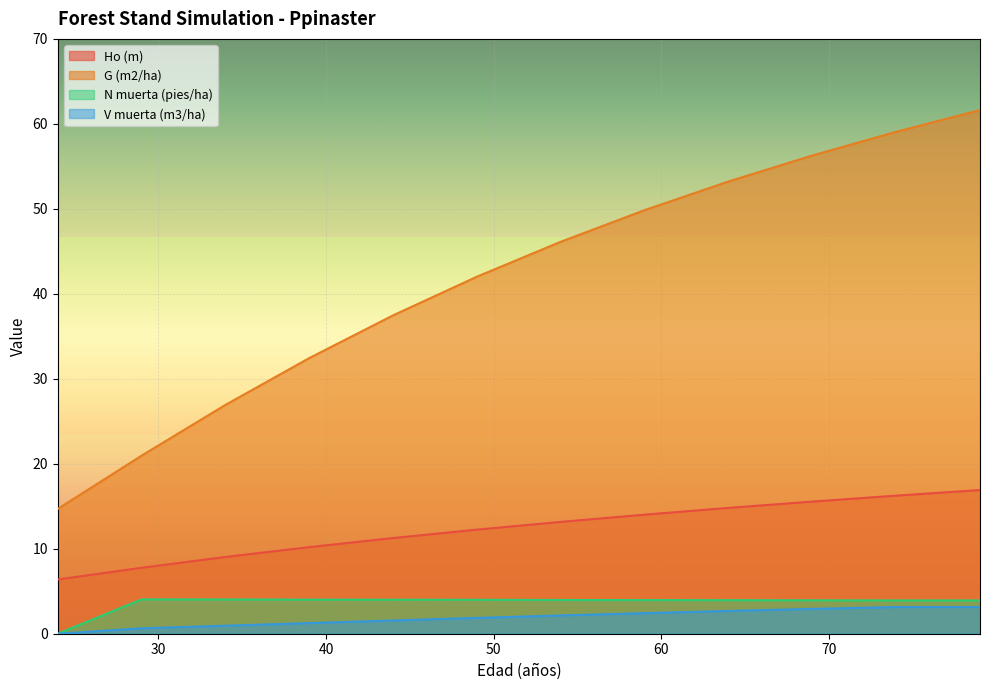

Which has a higher value, 39 or 54?

54